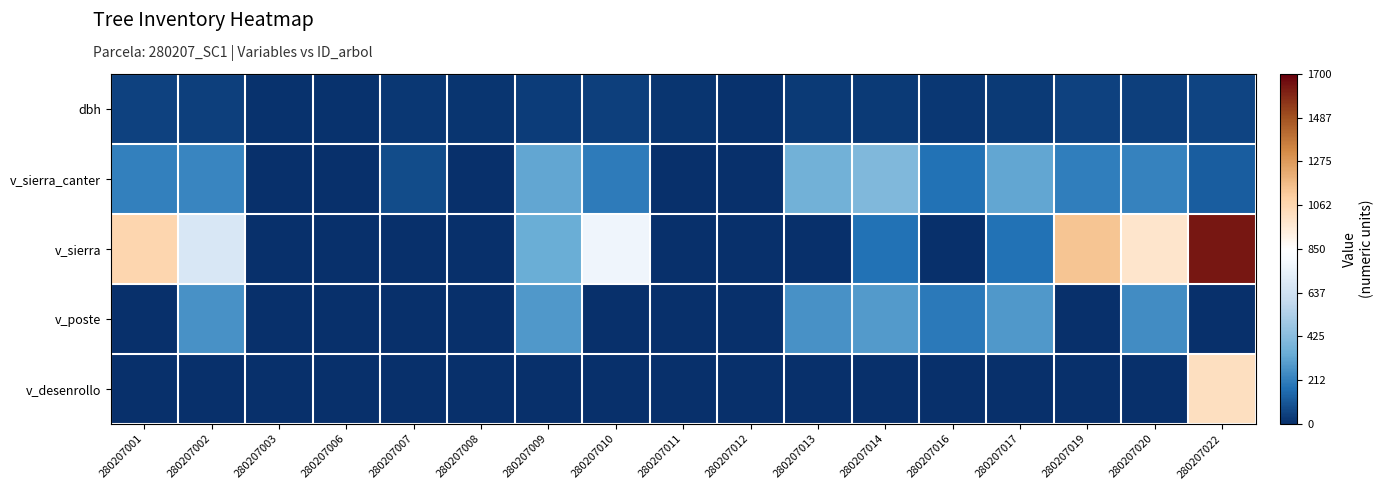

What is the total value across all series at 280207006?

12.5